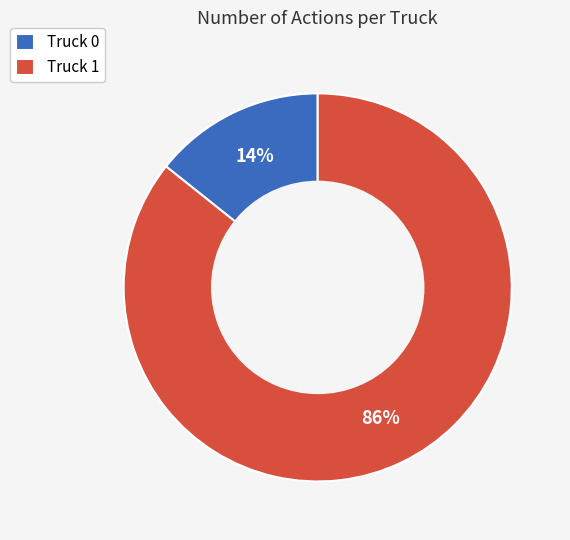

What is the majority slice?

Truck 1